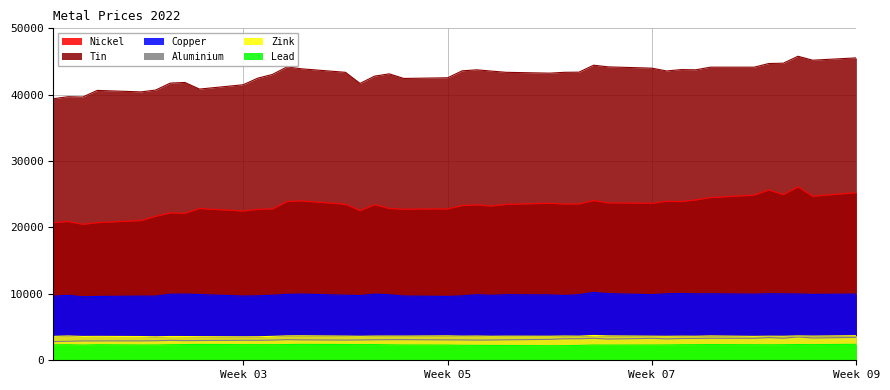

Does the chart have visible grid lines?

Yes